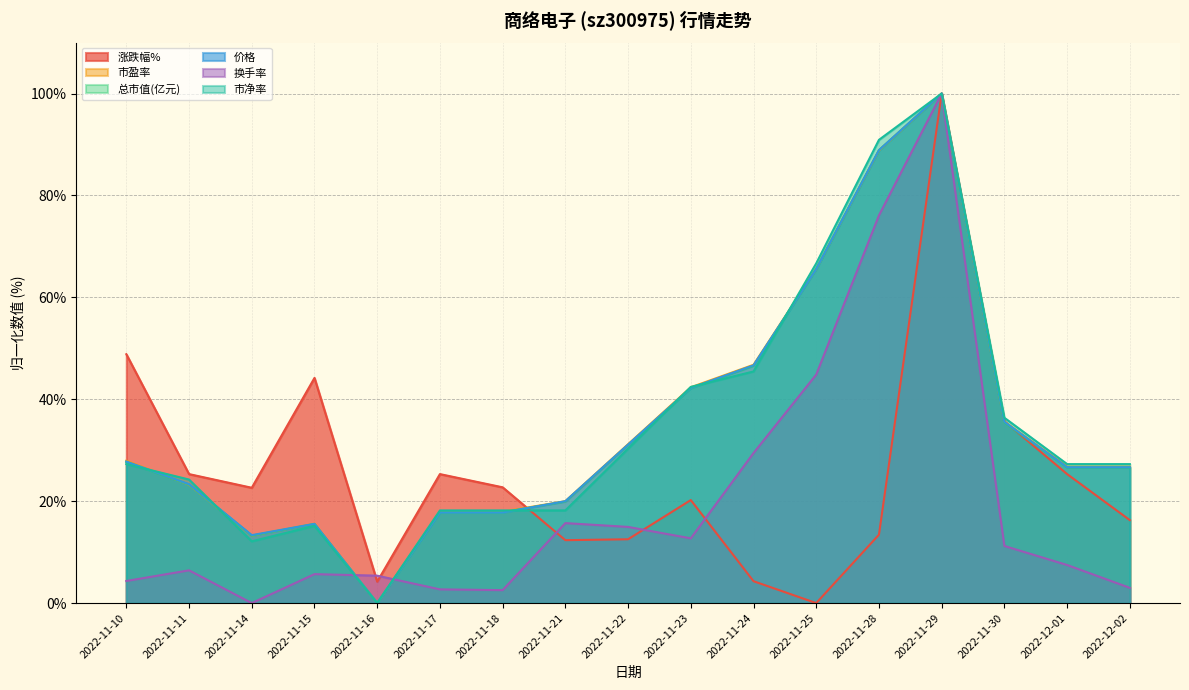

The 价格 series shows 117.3 at 2022-11-25. True or false?

False